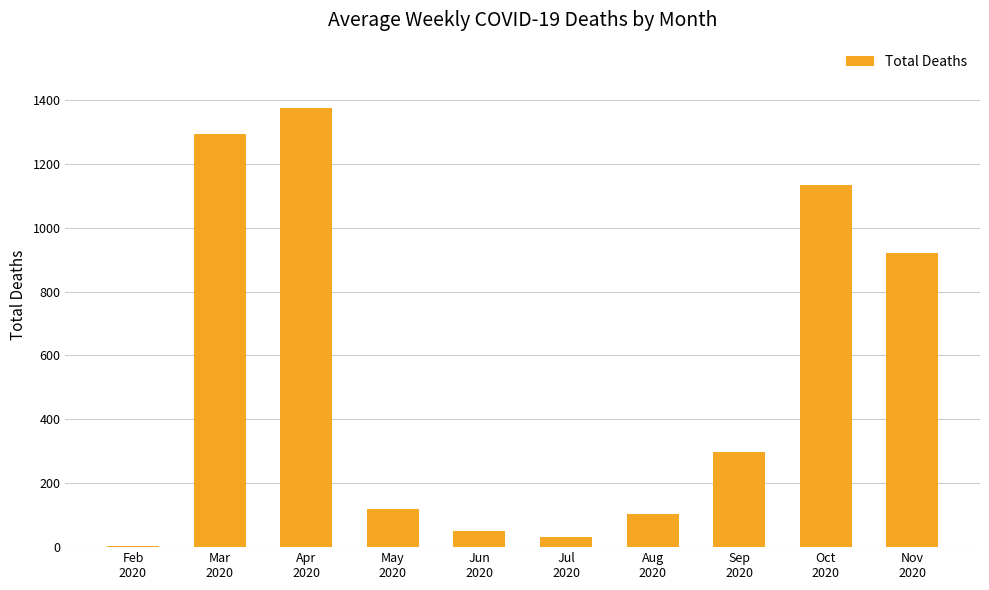

What is the sum of all values?

5330